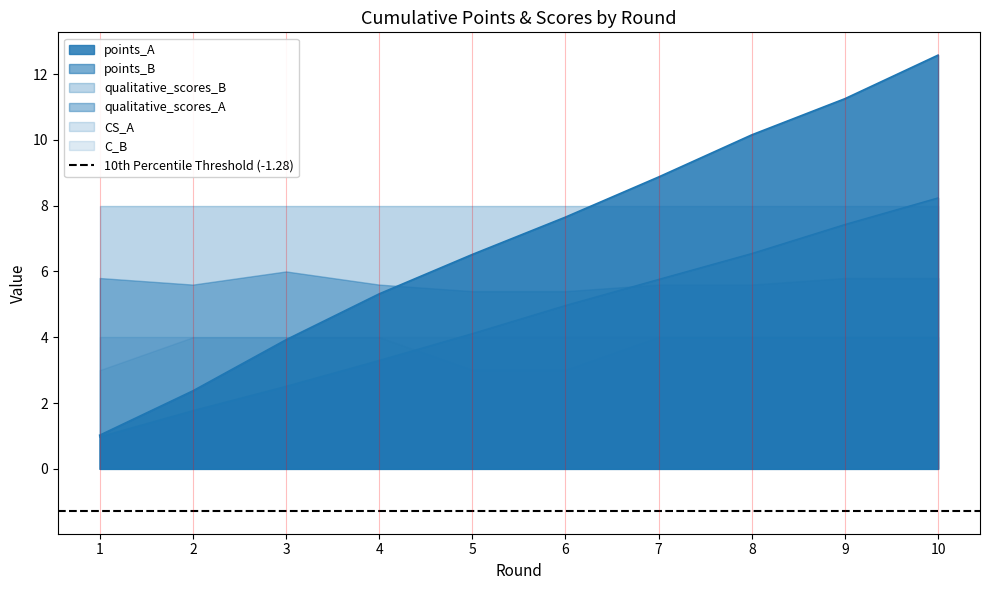

What is the difference between the highest and lowest values at 6?

5.0